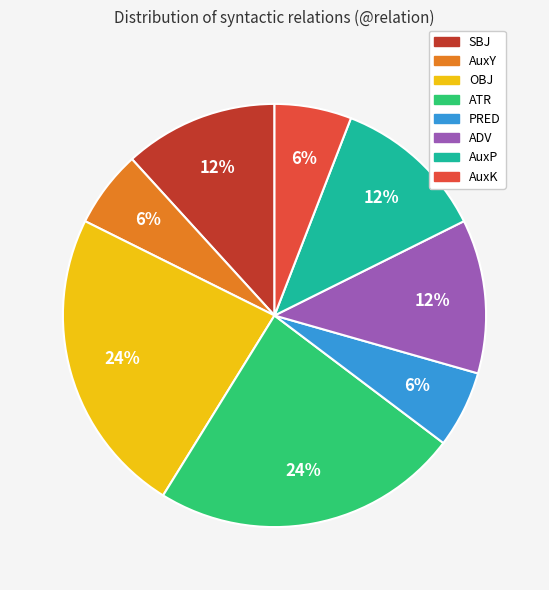

To the nearest percent, what is the combined percentage of PRED and AuxP?

18%